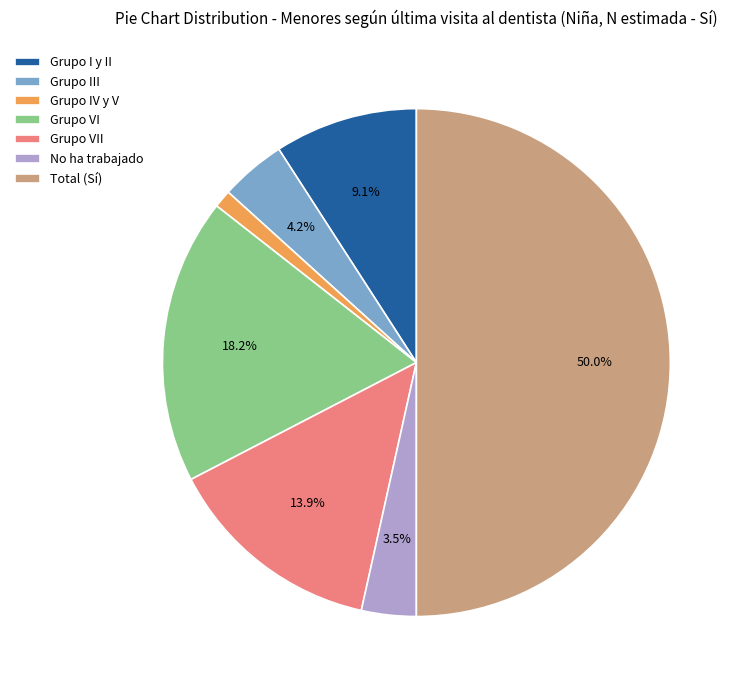

Which category accounts for the majority?

Total (Sí)